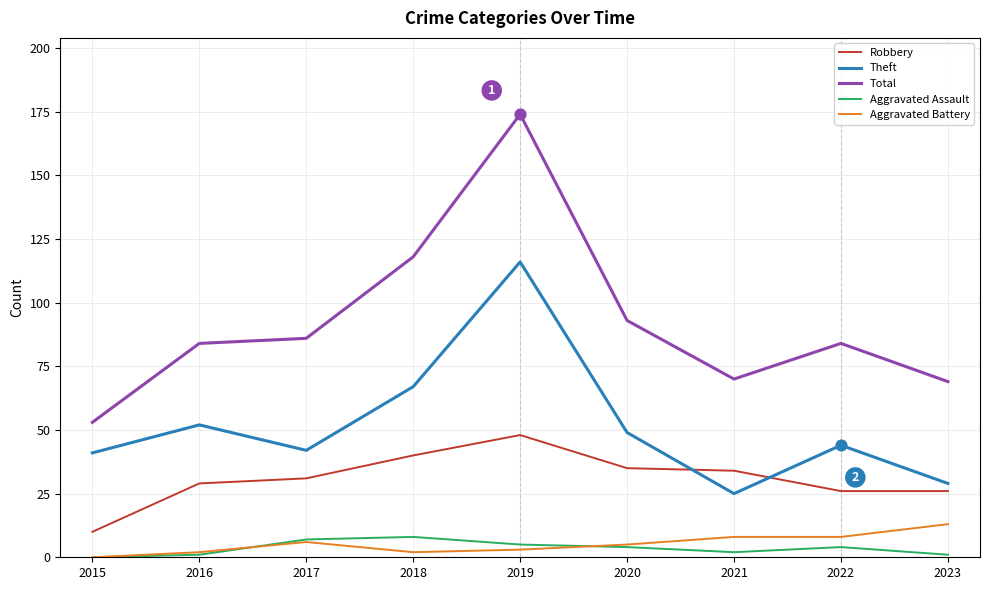

What is the total value across all series at 2015?

104